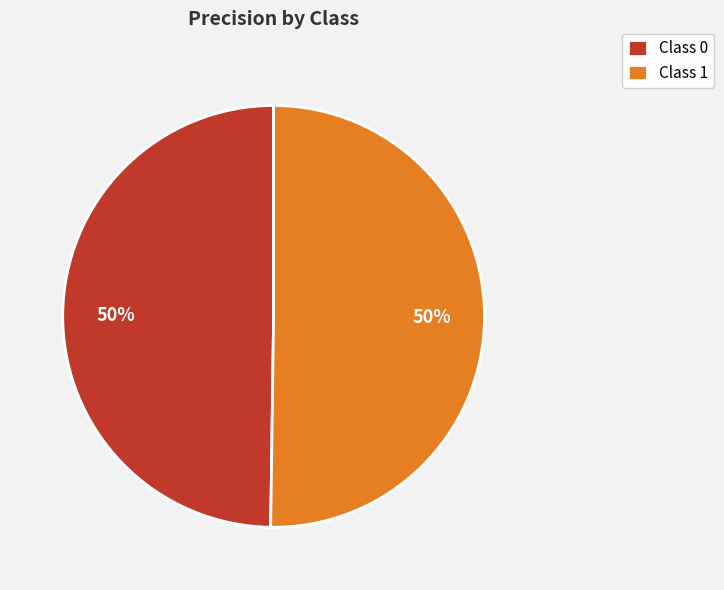

How many slices are in this pie chart?

2